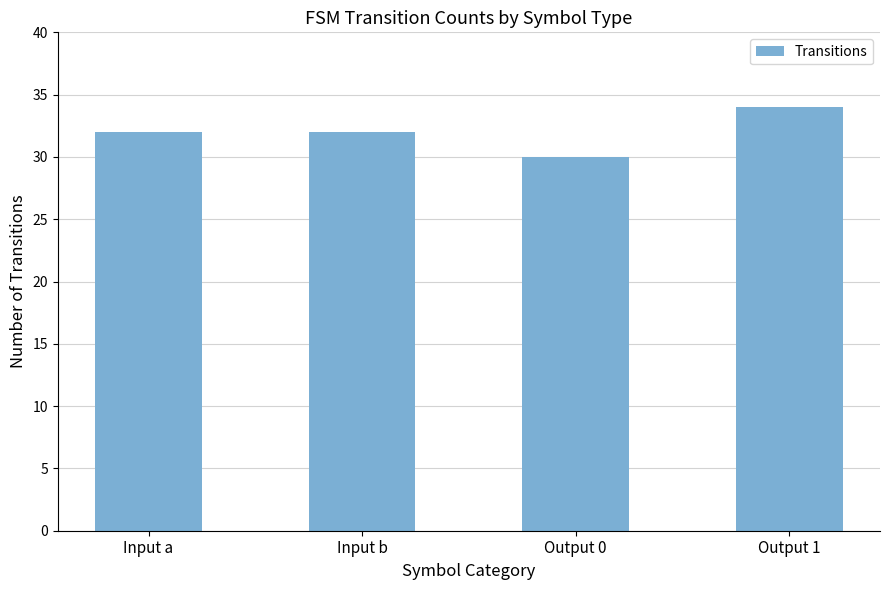

Between Output 0 and Output 1, which is larger?

Output 1